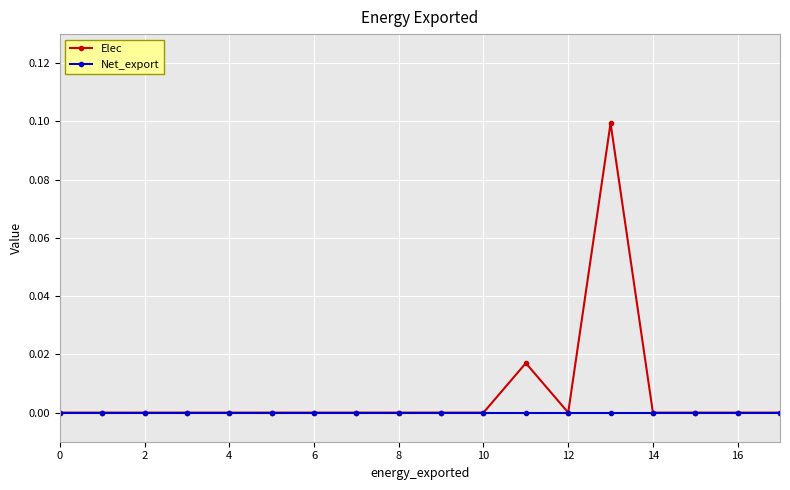

Which series has the largest range (max minus min)?

Elec